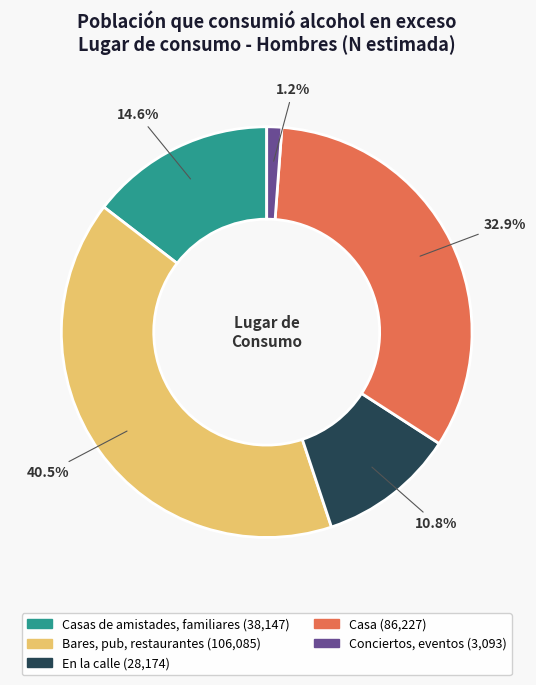

Is there any slice that represents more than half of the pie?

No